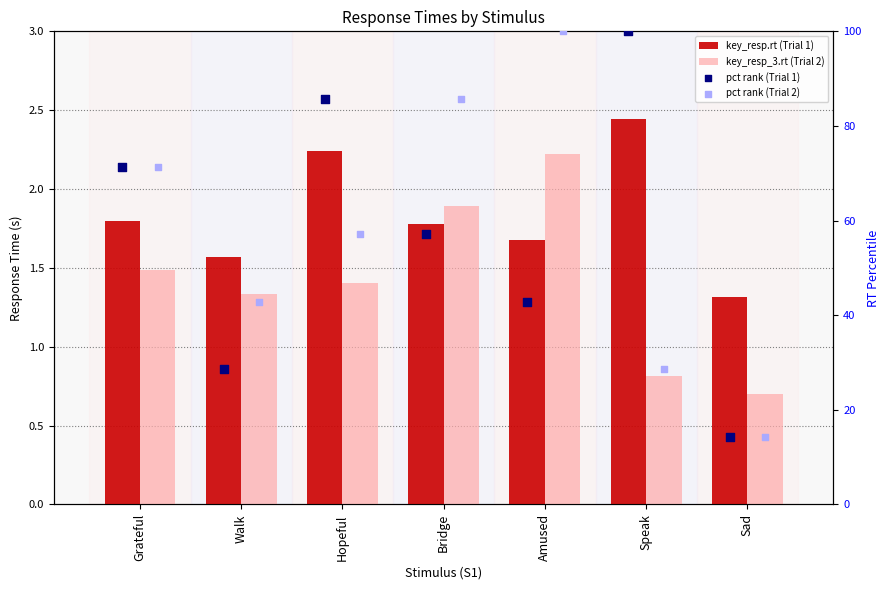

Is the value of pct rank (Trial 1) at Hopeful greater than the value of pct rank (Trial 2) at Speak?

Yes